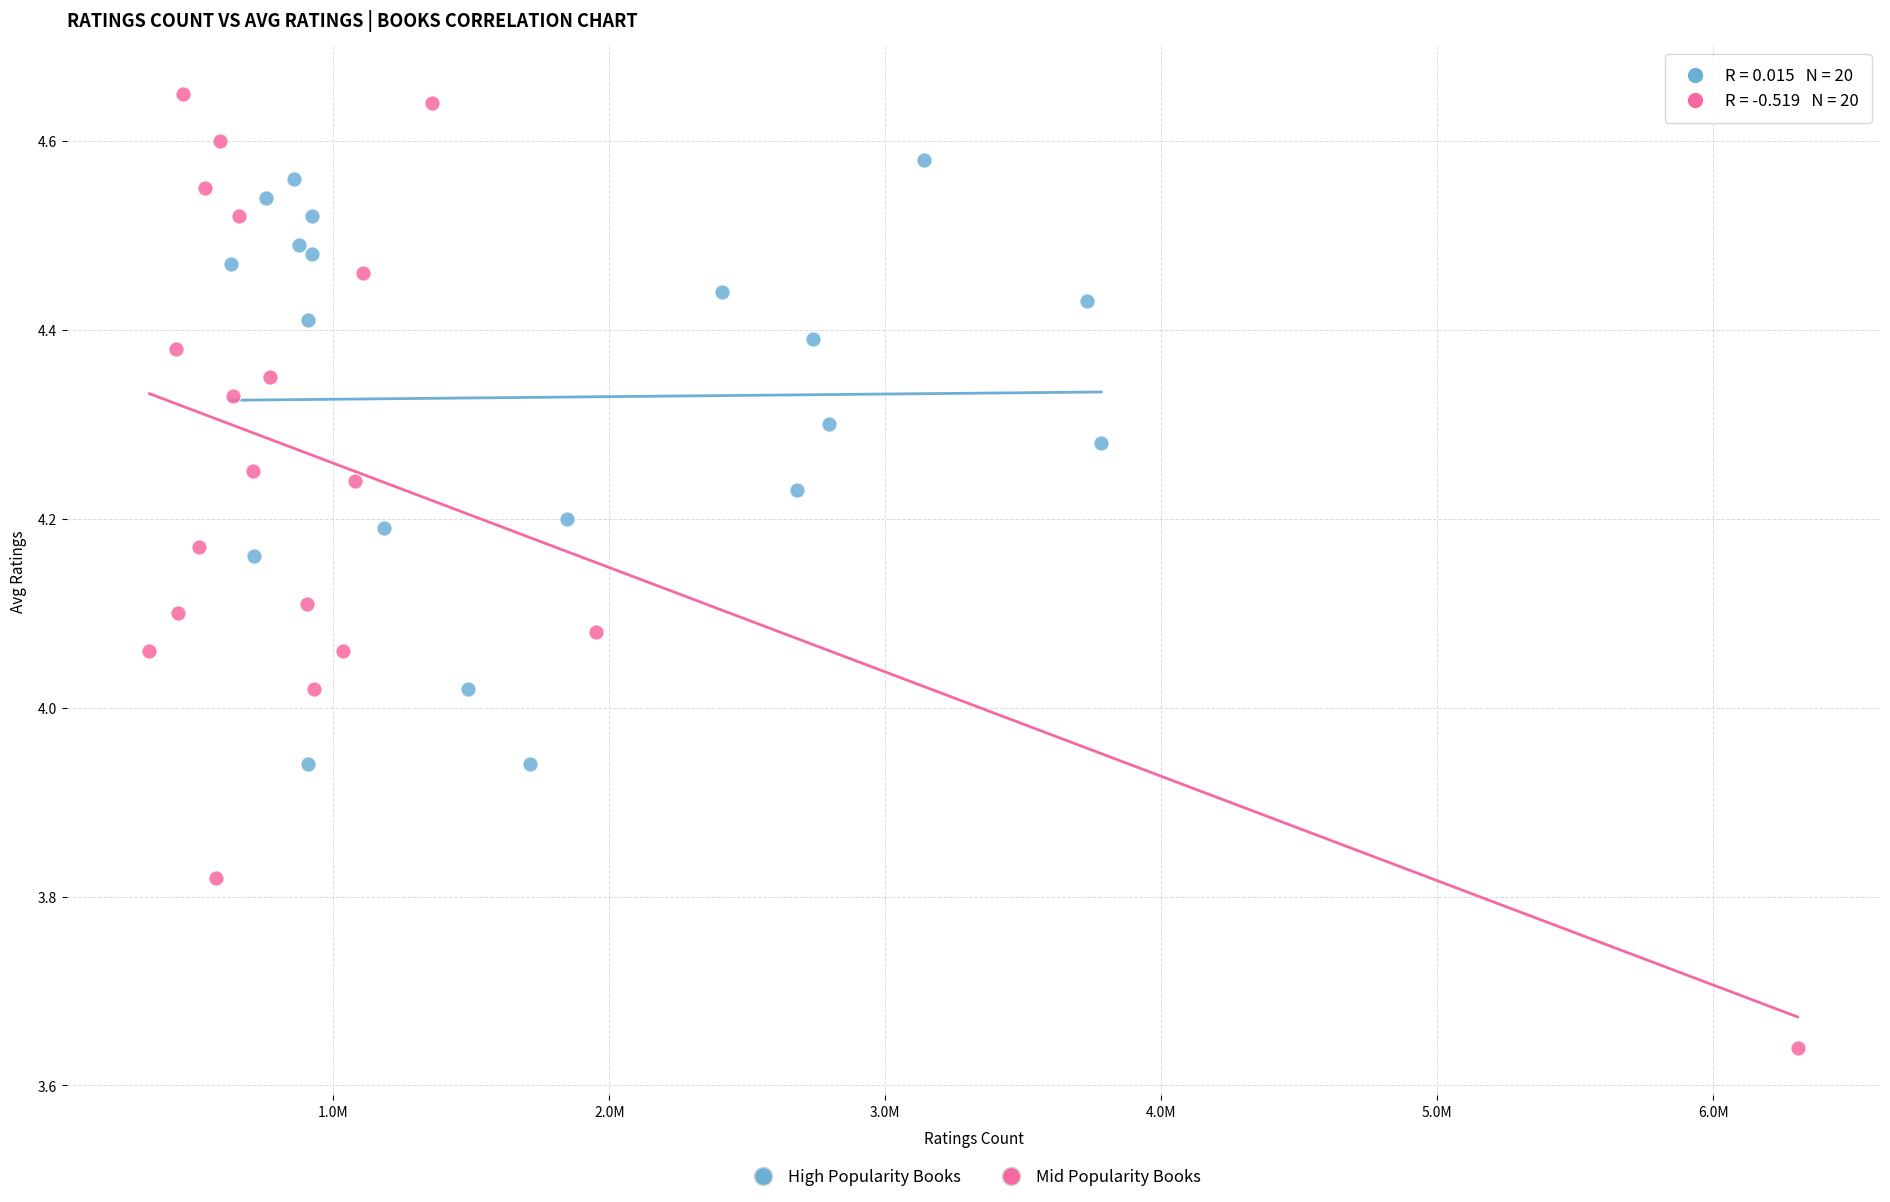

Which series has the widest spread of Y values?

Mid Popularity Books